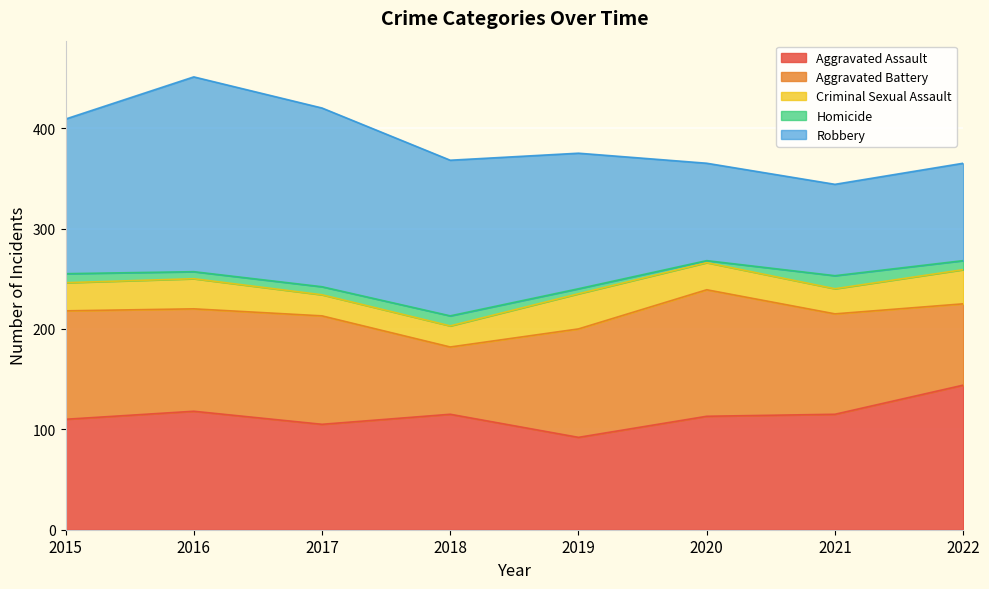

How many interior local valleys does the Criminal Sexual Assault series have?

1